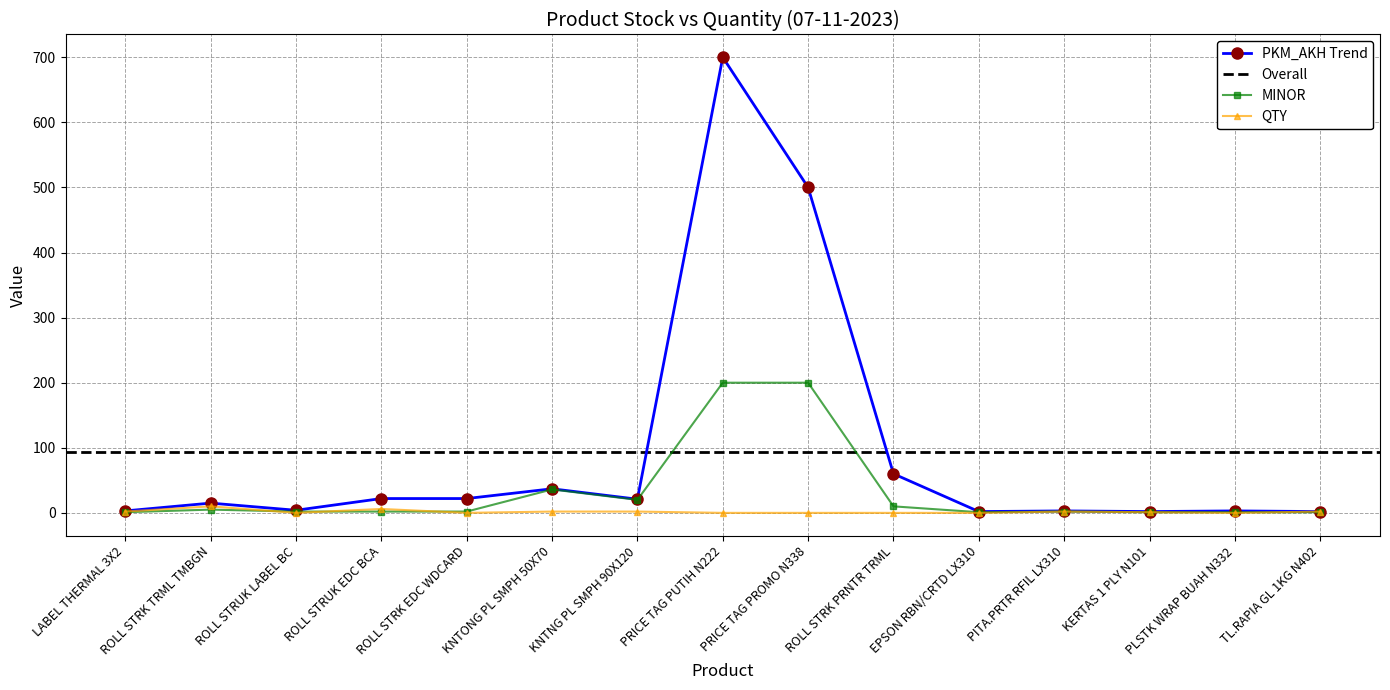

What is the highest value of the MINOR series?

200